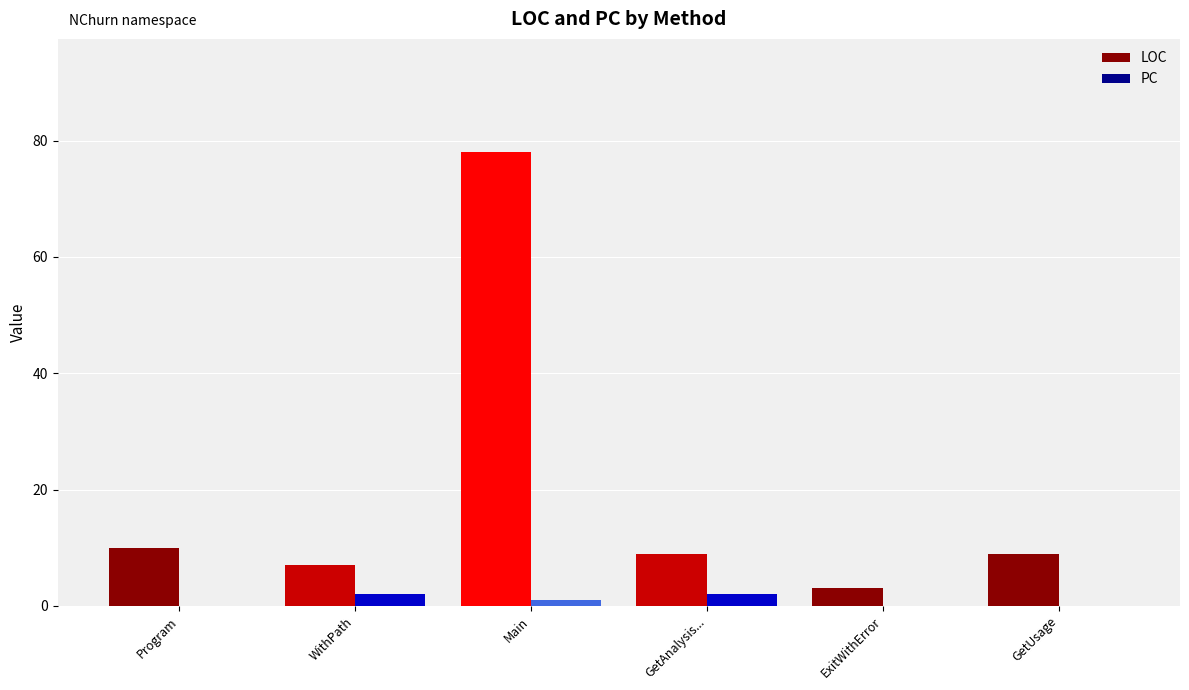

The PC series shows 0 at GetUsage. True or false?

True